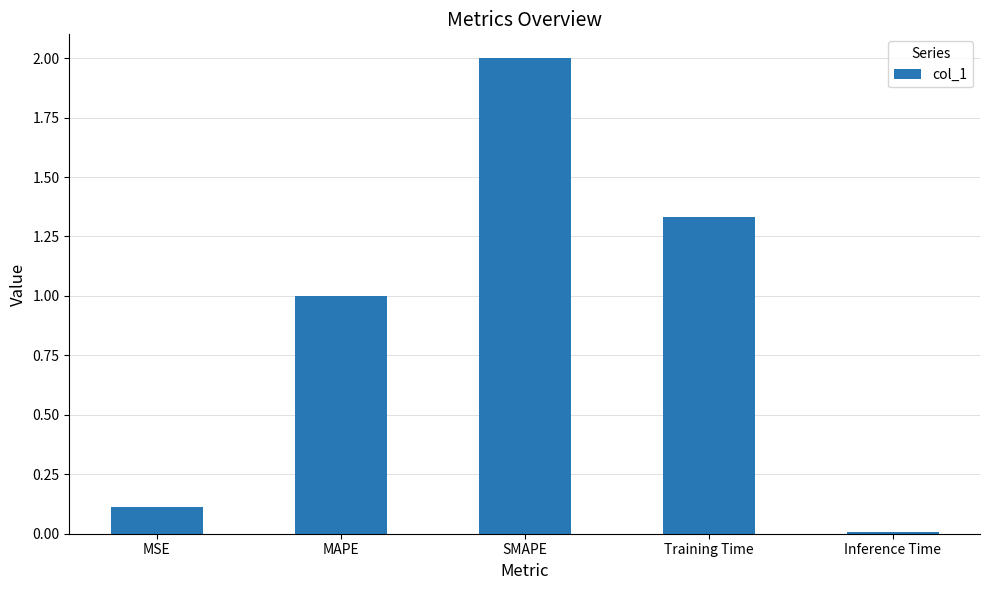

What is the label of the 4th bar from the right?

MAPE